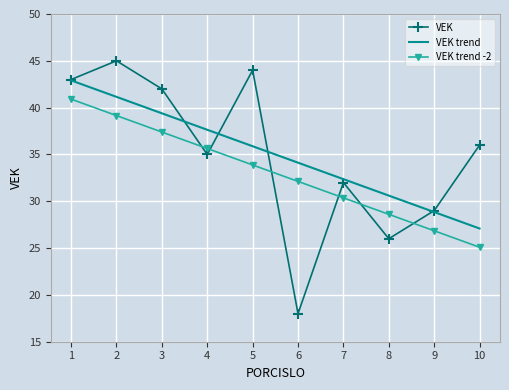

What is the spread (max minus min) of values at 1?

2.1